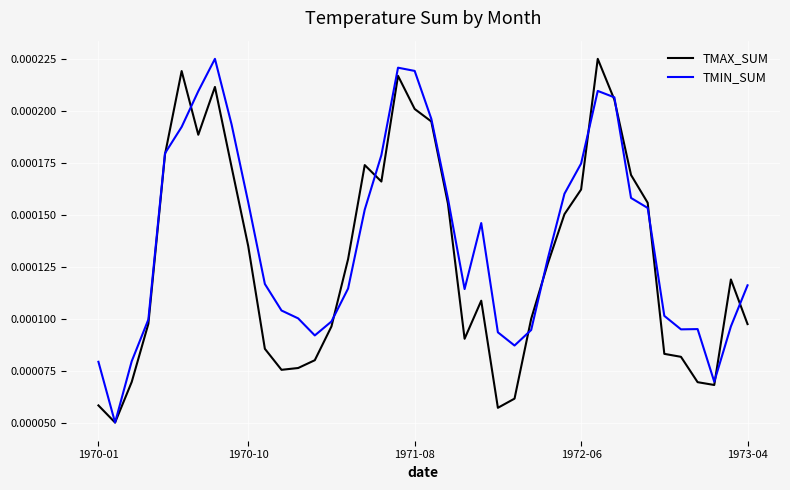

Which series has the largest total across all categories?

TMIN_SUM